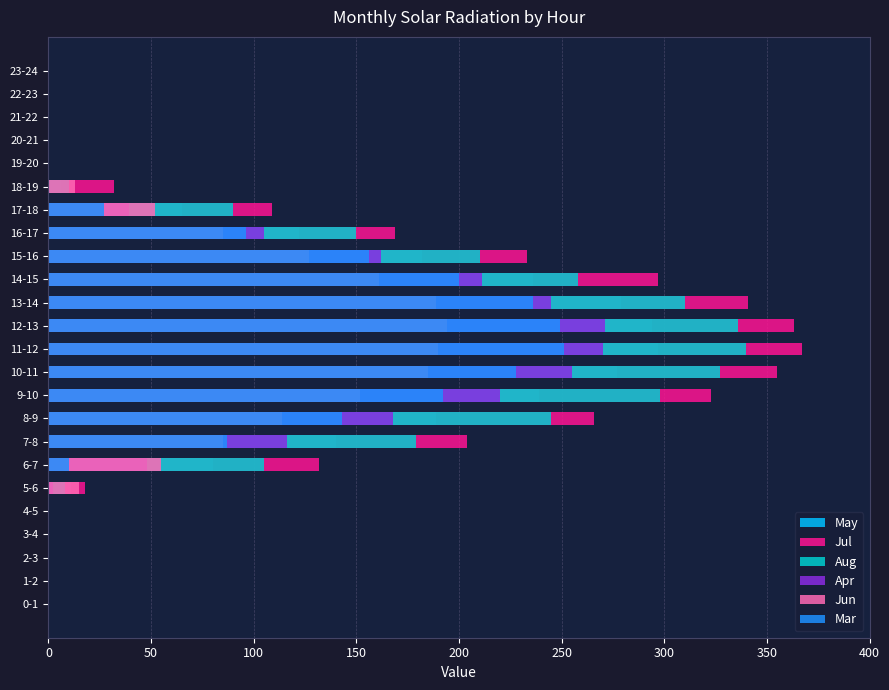

How many bars are there in each group?

6